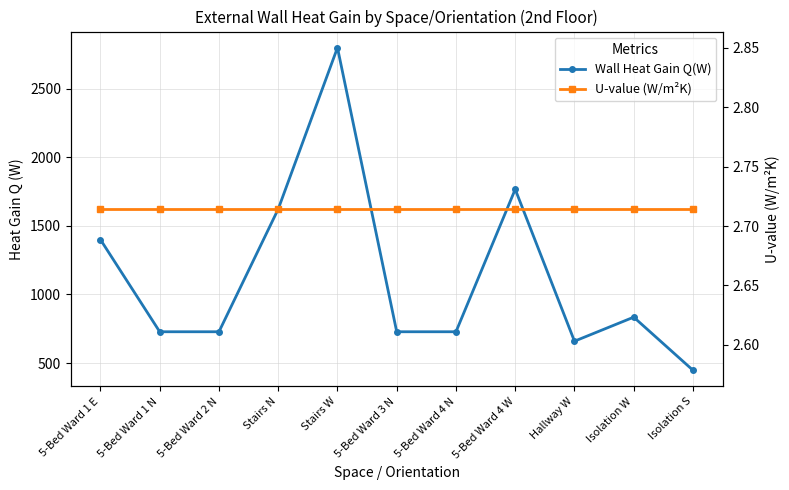

What is the difference between the maximum and minimum values in the Wall Heat Gain Q(W) series?

2353.2